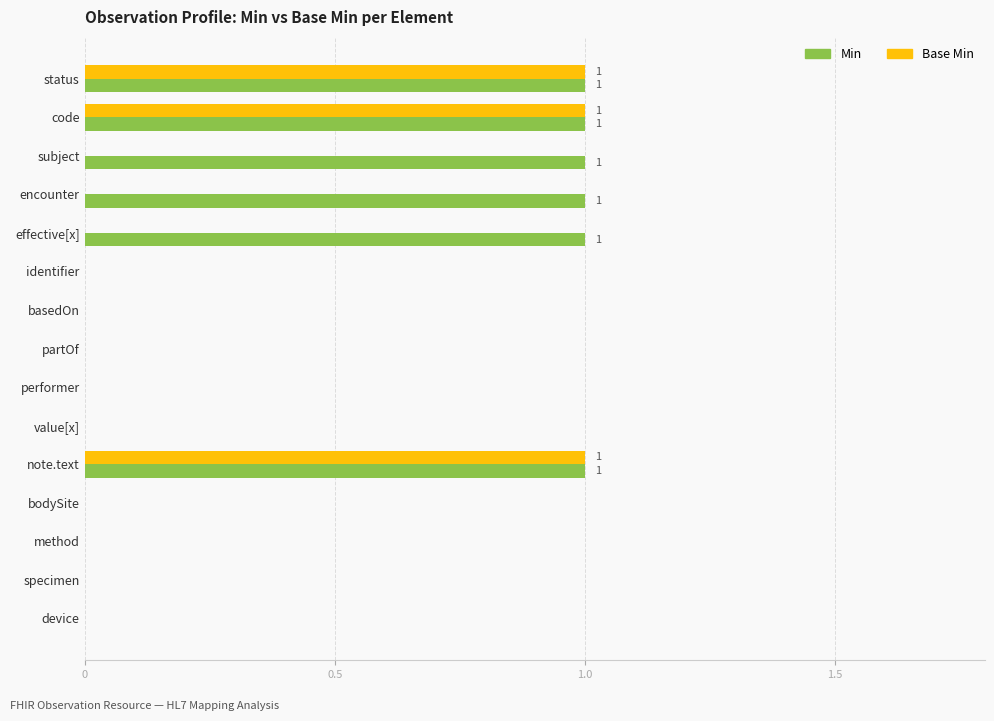

True or false: Min has a value of 0 at basedOn.

True